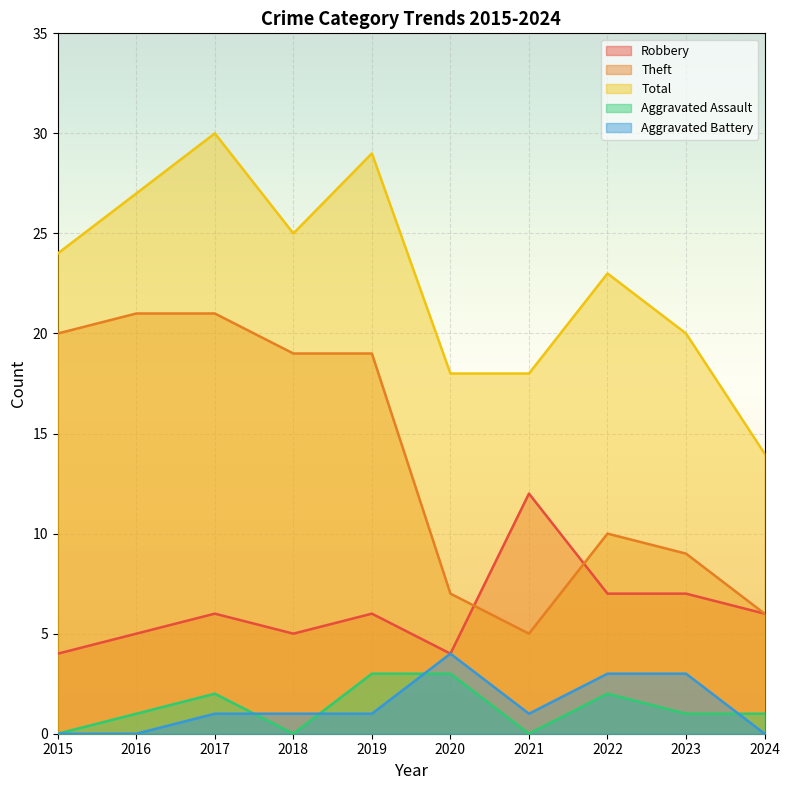

How many distinct data groups are displayed?

5